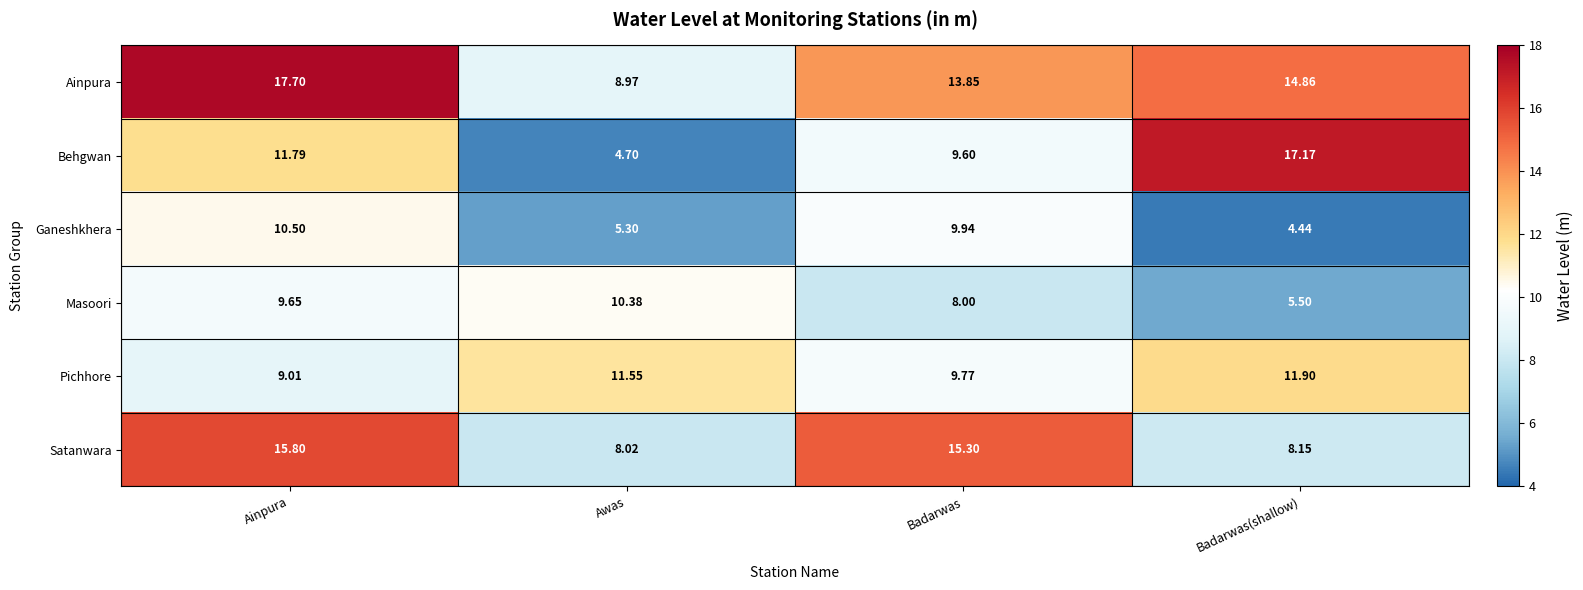

Where does the Ganeshkhera series first go above 9?

Ainpura